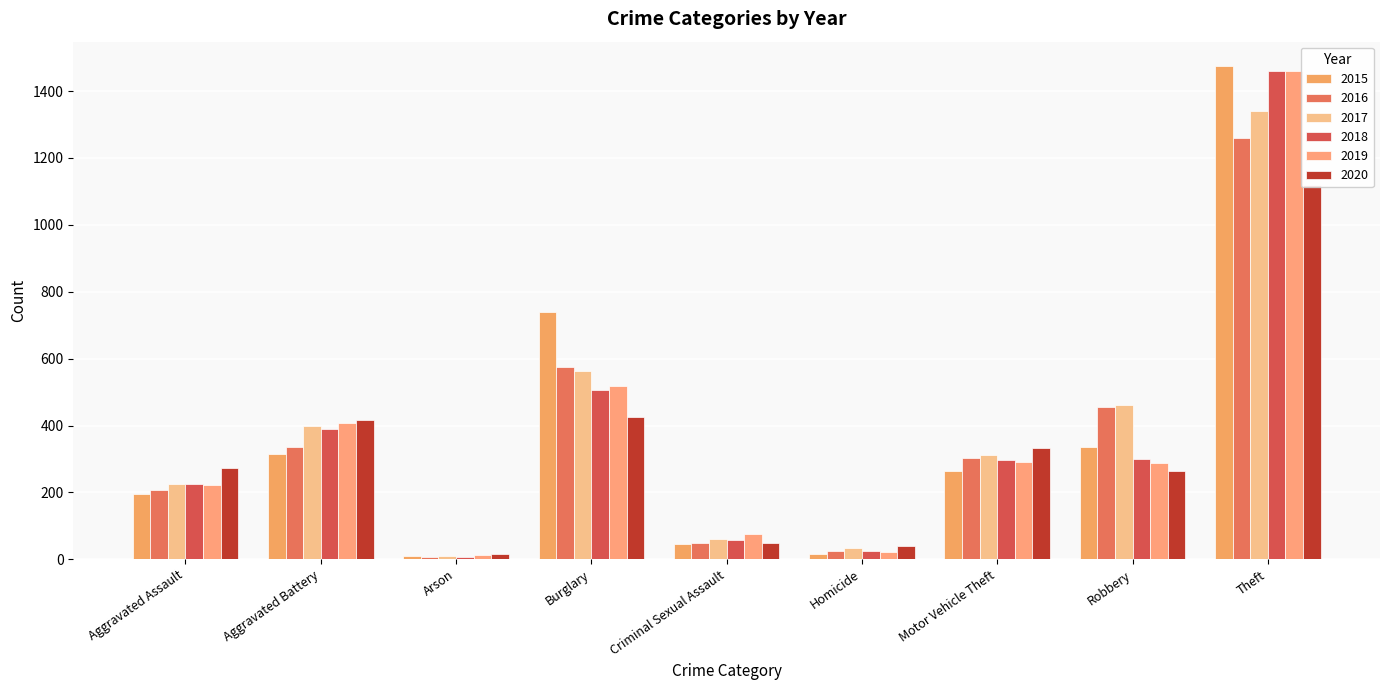

Is the value of 2019 at Criminal Sexual Assault greater than the value of 2016 at Criminal Sexual Assault?

Yes